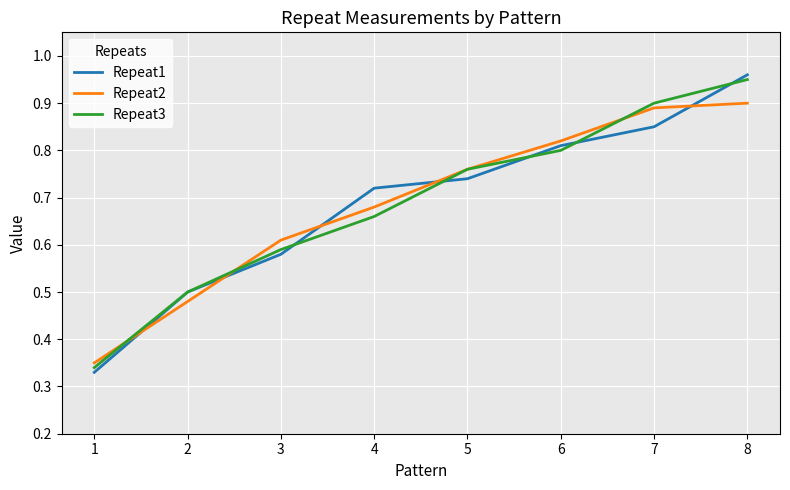

True or false: Repeat2 has a value of 0.9 at 7.

True